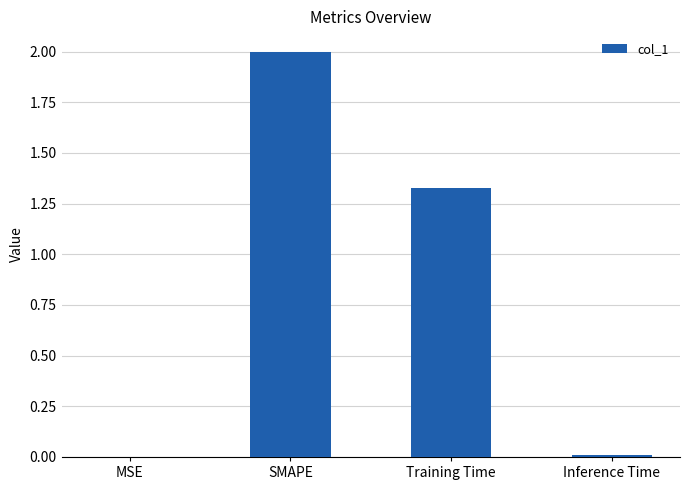

What is the sum of all values?

3.3